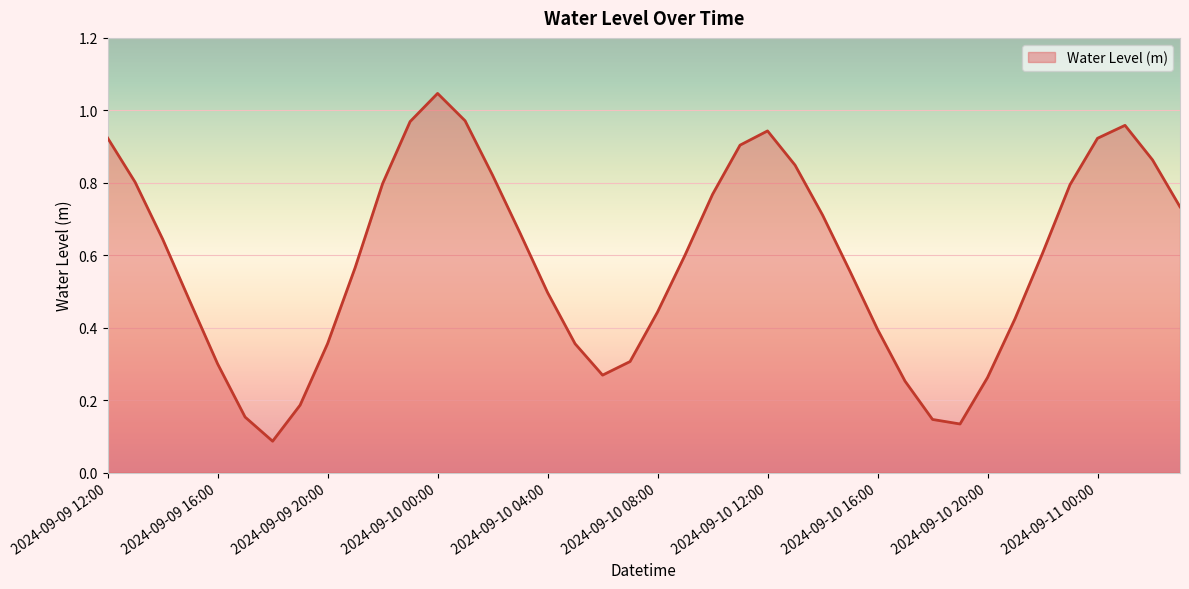

How many lines are shown in the chart?

1